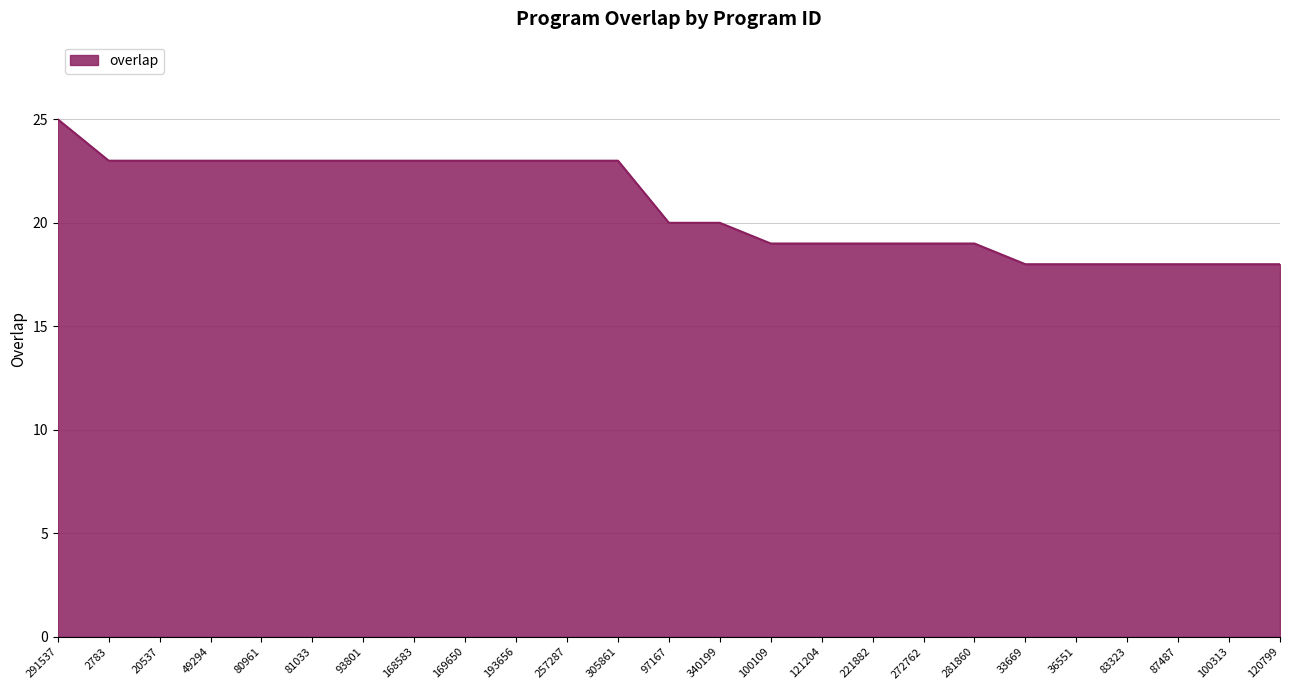

What position from the right is 257287?

15